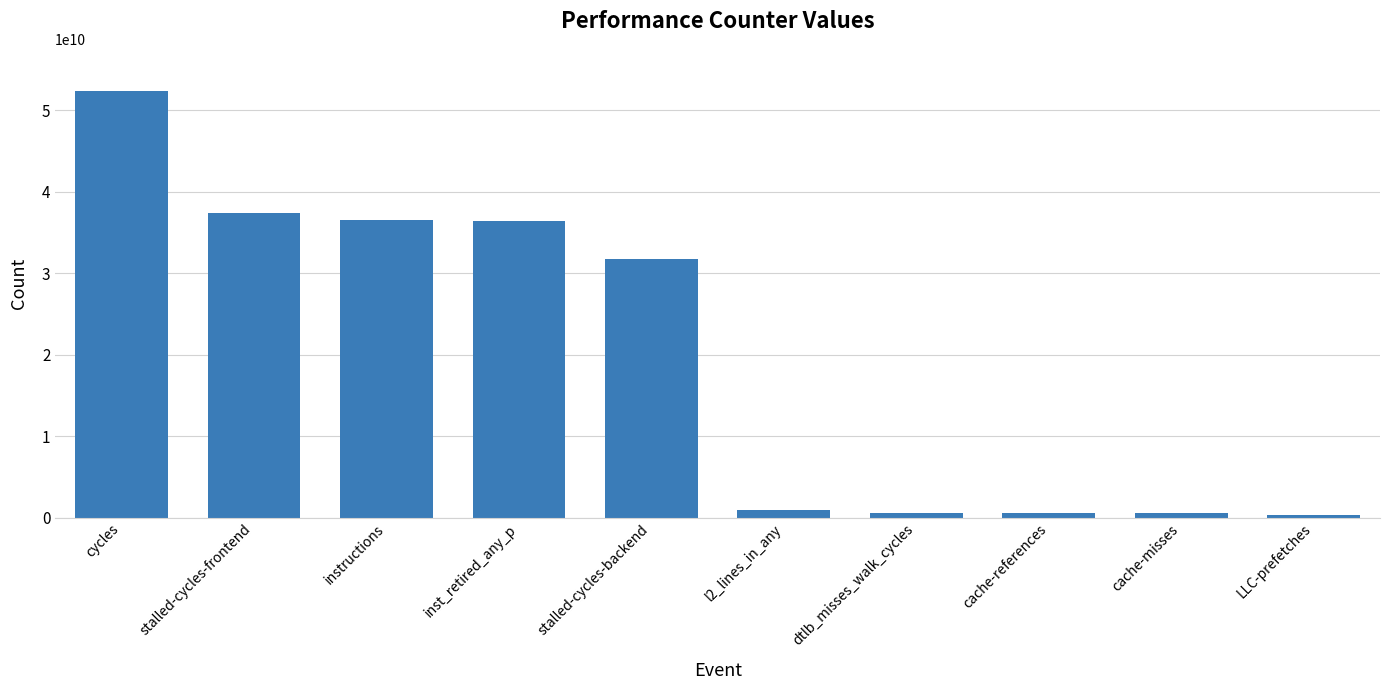

The value at instructions is 36520570355. True or false?

True